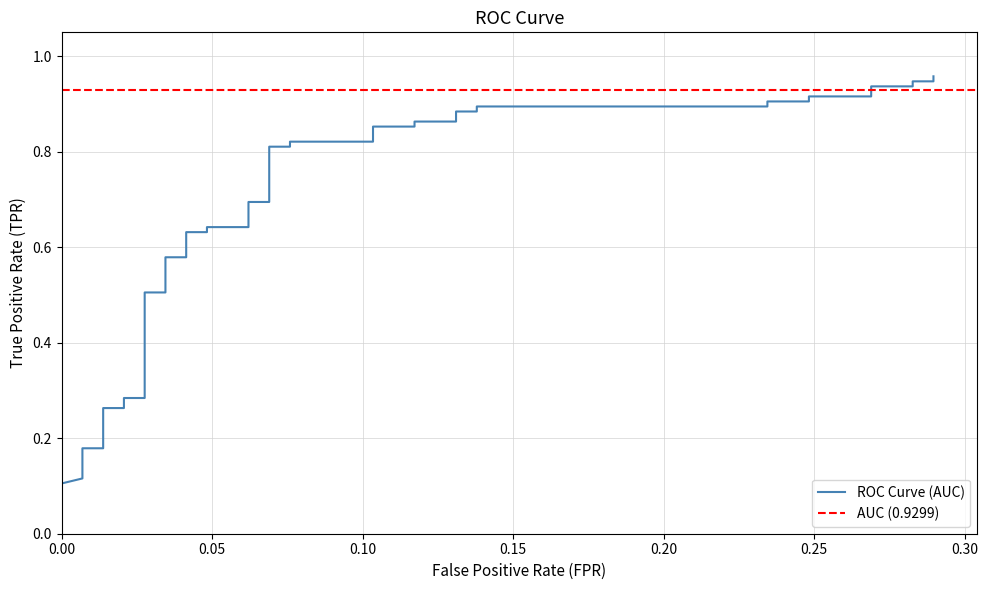

True or false: the data shows 0.4 at 14.

False